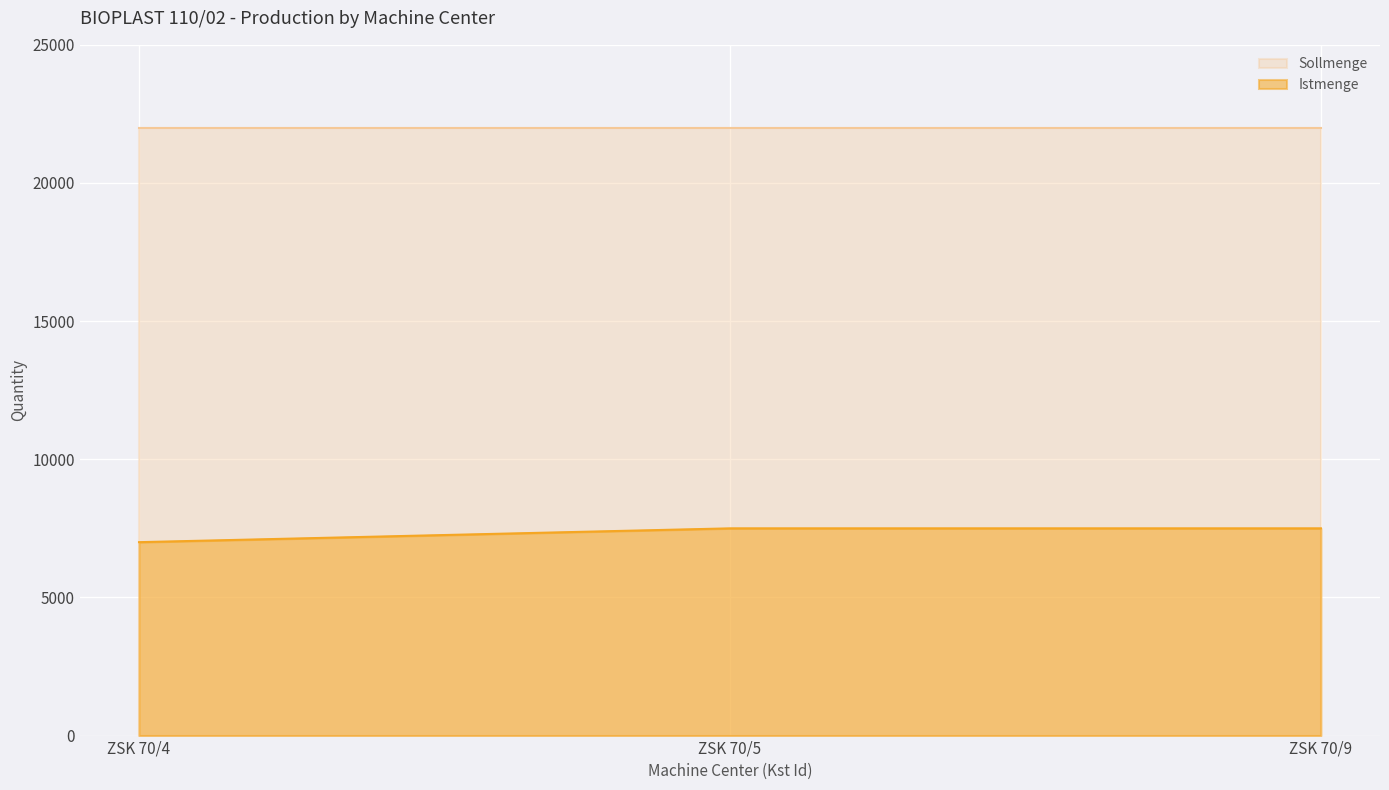

Between ZSK 70/9 and ZSK 70/4, which is larger?

ZSK 70/9